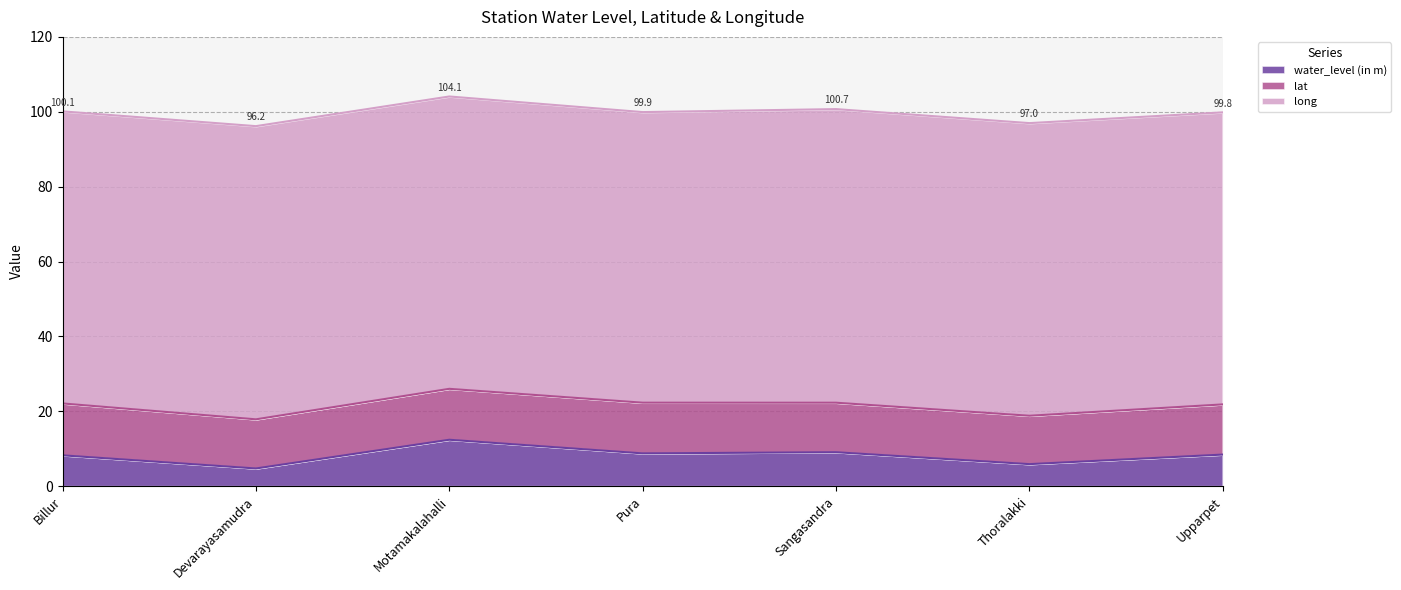

What is the difference between the maximum and minimum values in the long series?

0.8